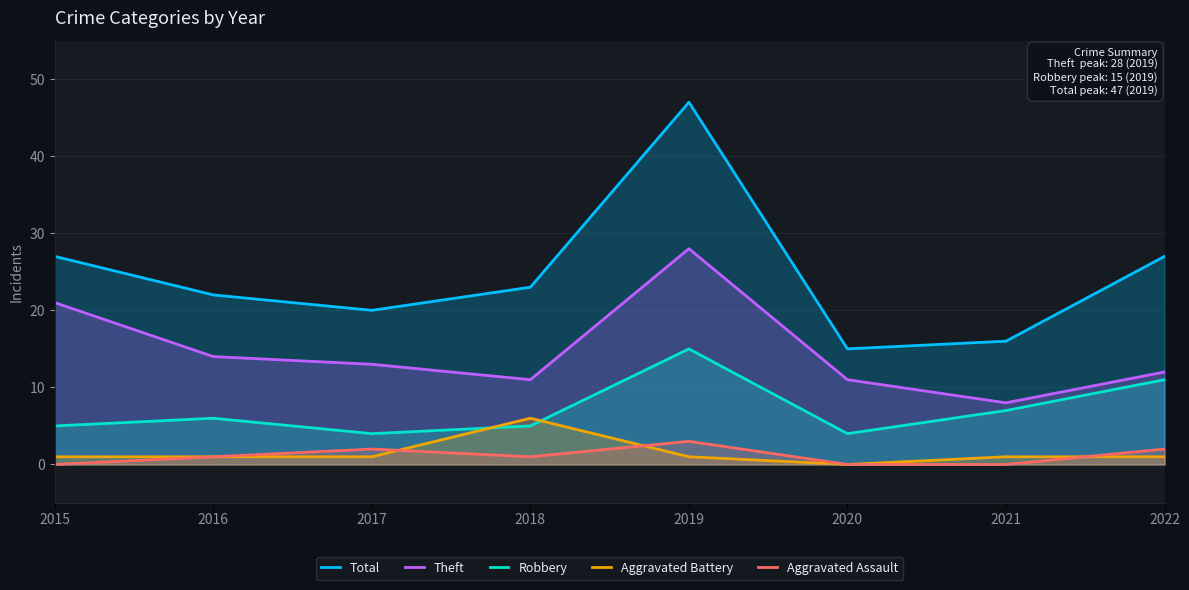

What is the difference between the maximum and minimum values in the Aggravated Assault series?

3